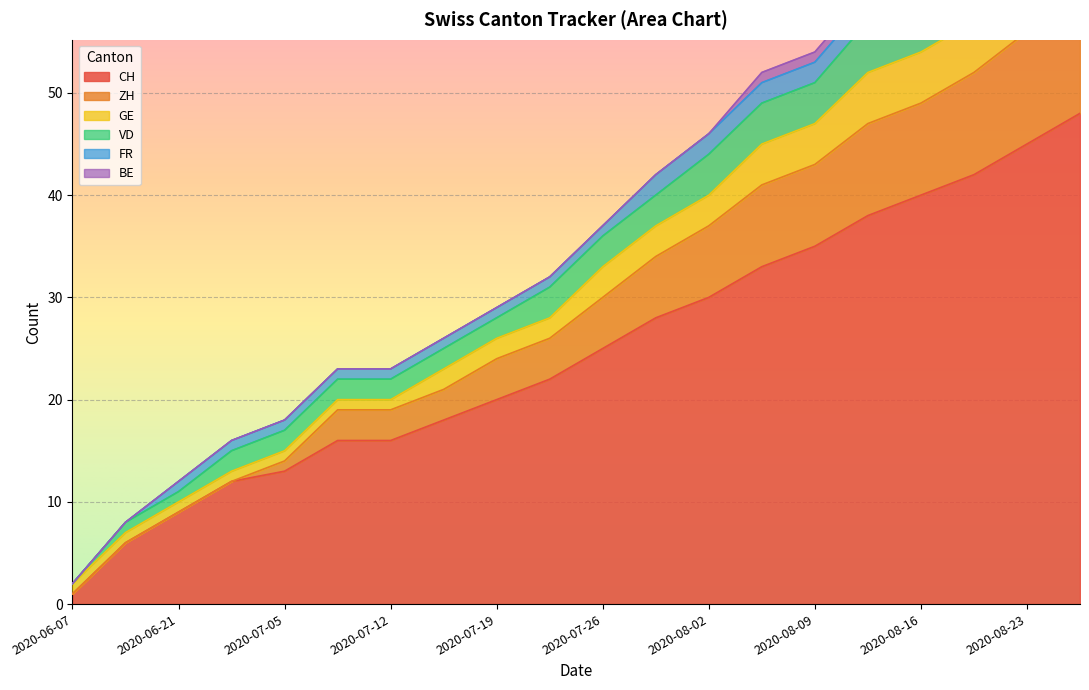

What is the maximum value for CH?

48